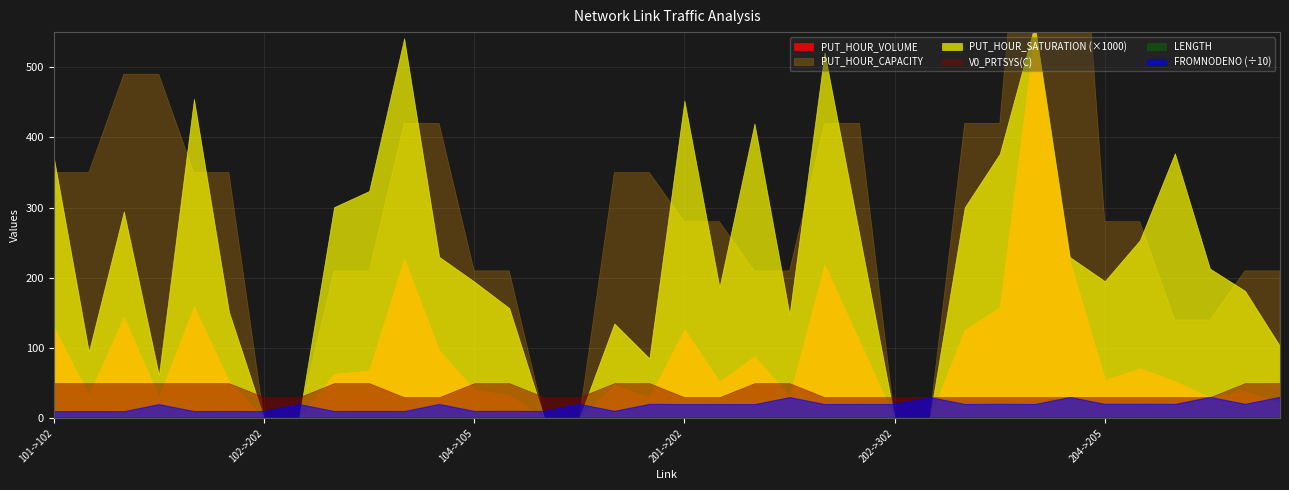

What position from the right is 305->205?

1